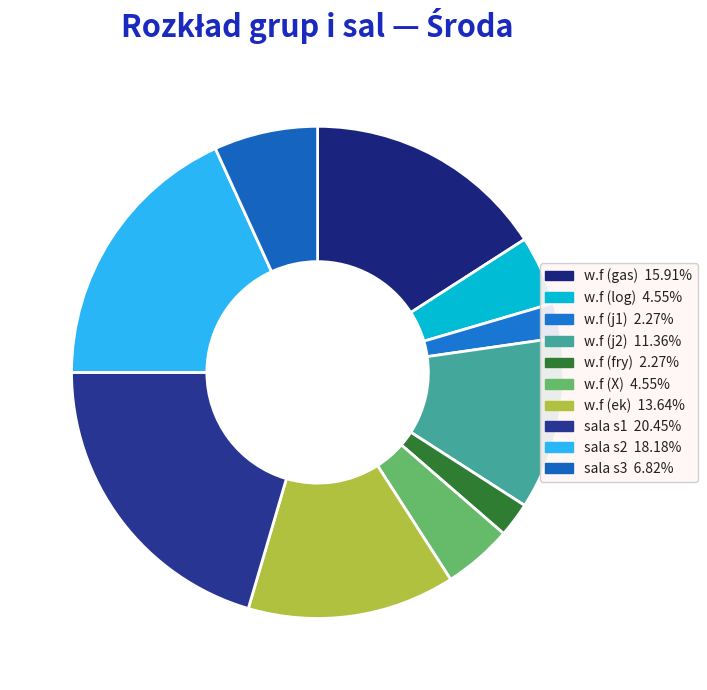

Does any single category account for the majority?

No